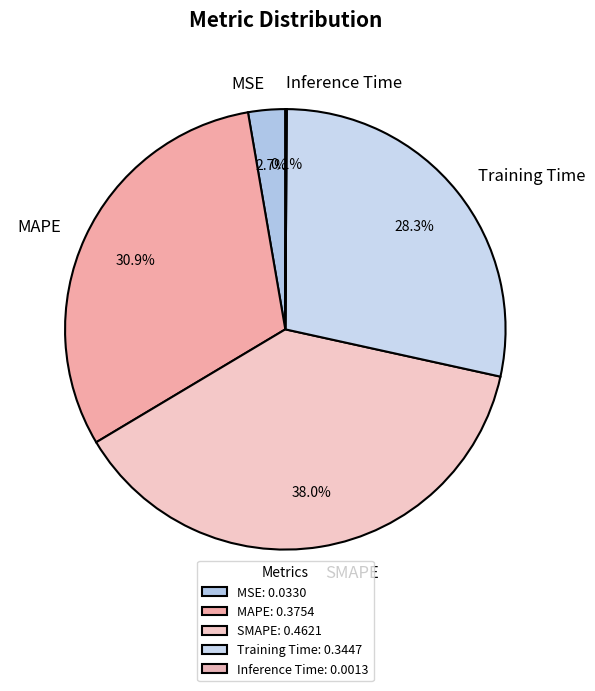

Does MAPE represent more than half of the total?

No